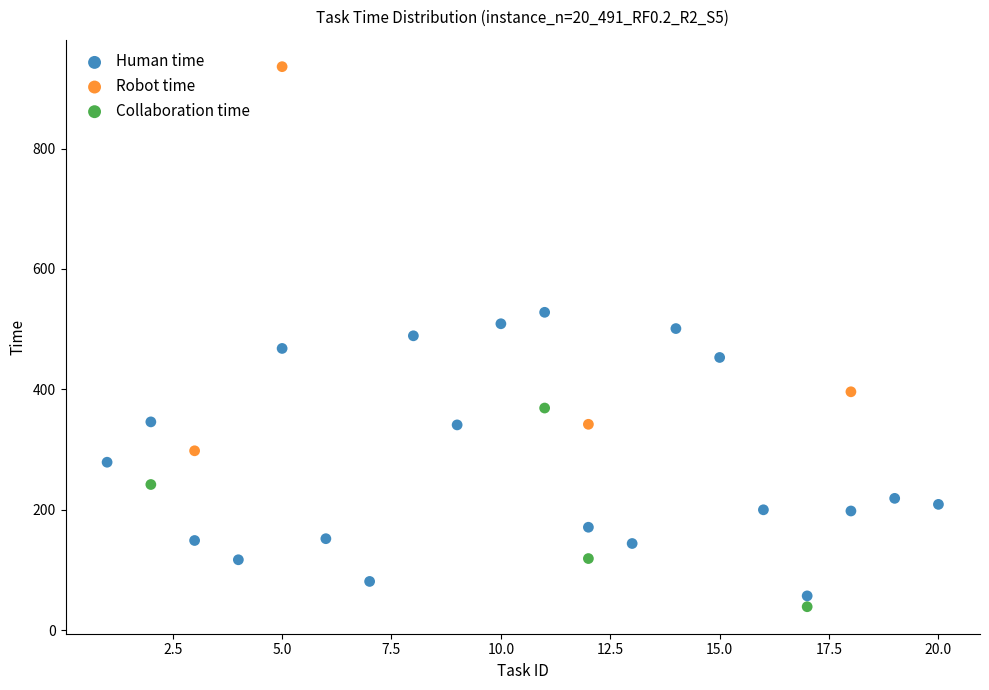

Which series contains the highest Y value?

Robot time